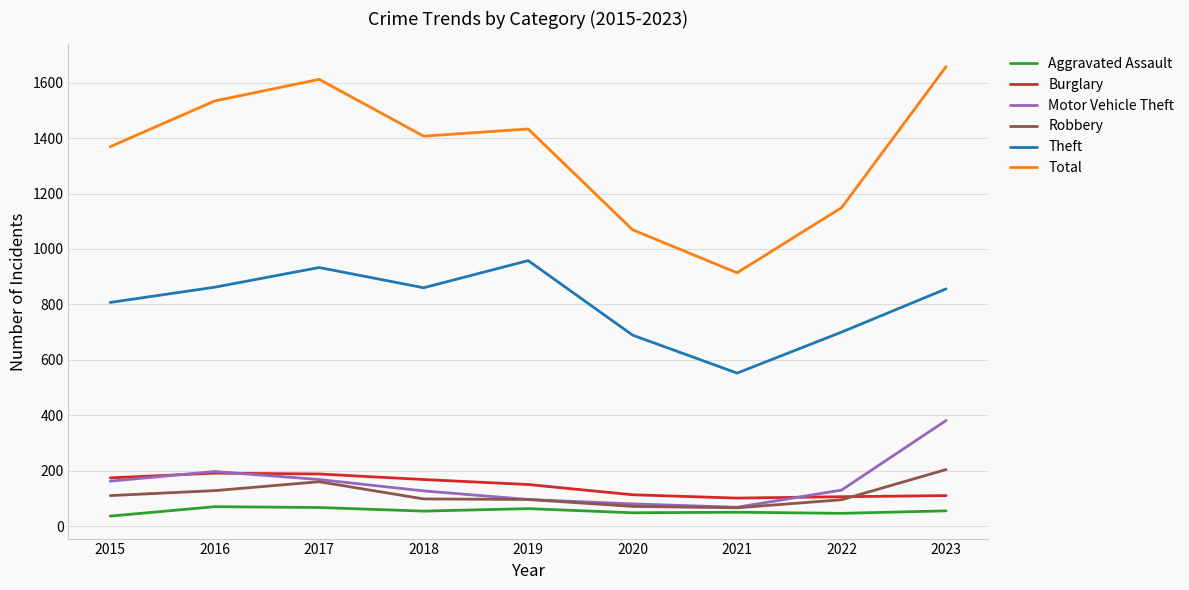

Between 2015 and 2021, which series saw the biggest shift?

Total